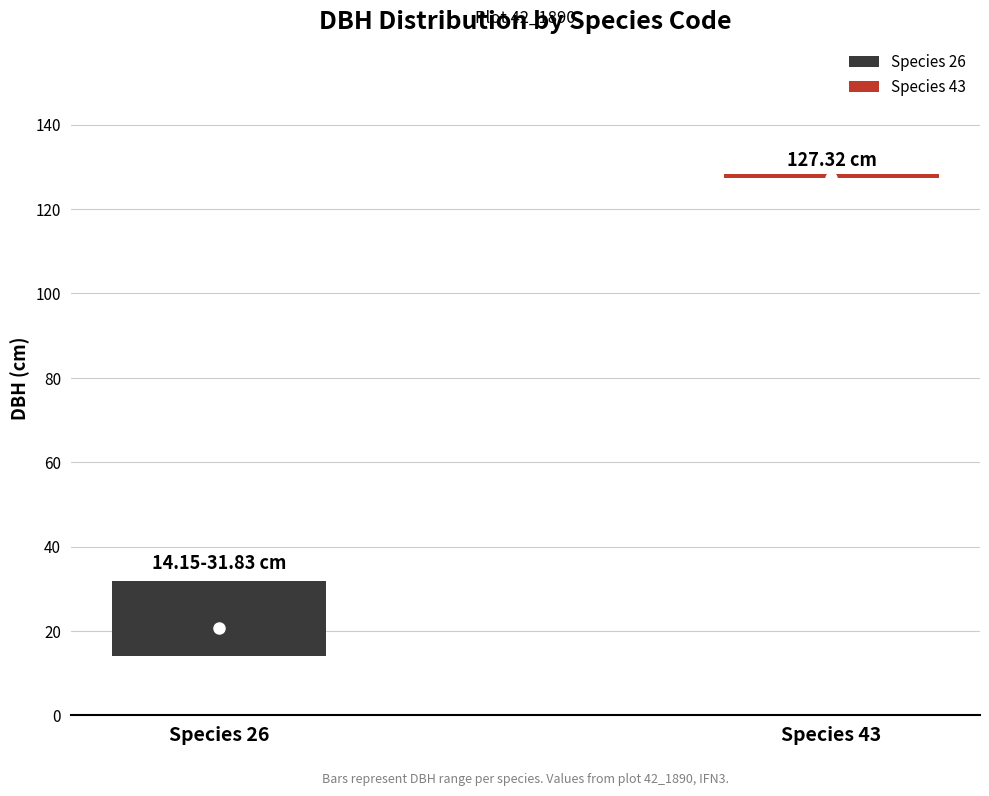

What is the sum of all dbh_low values?

141.5